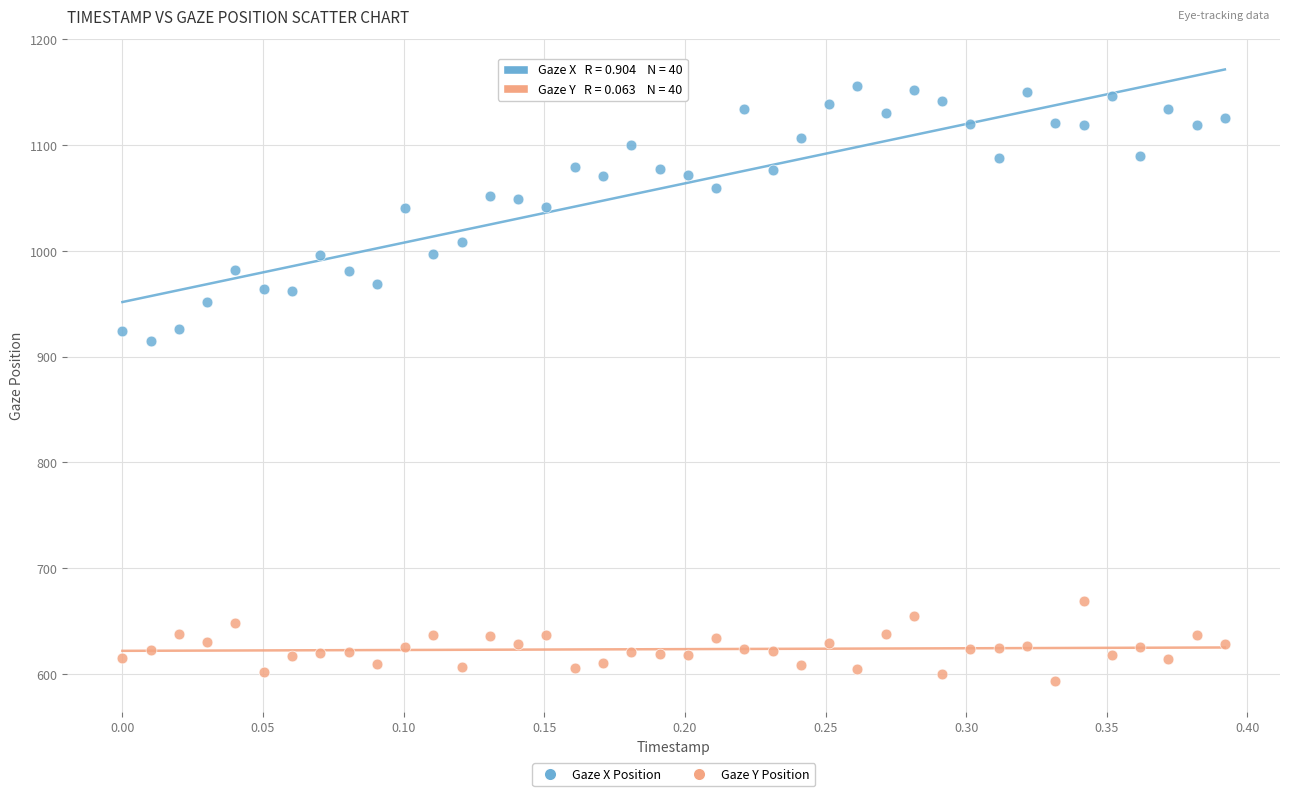

Which series reaches the minimum Y coordinate?

Gaze Y Position